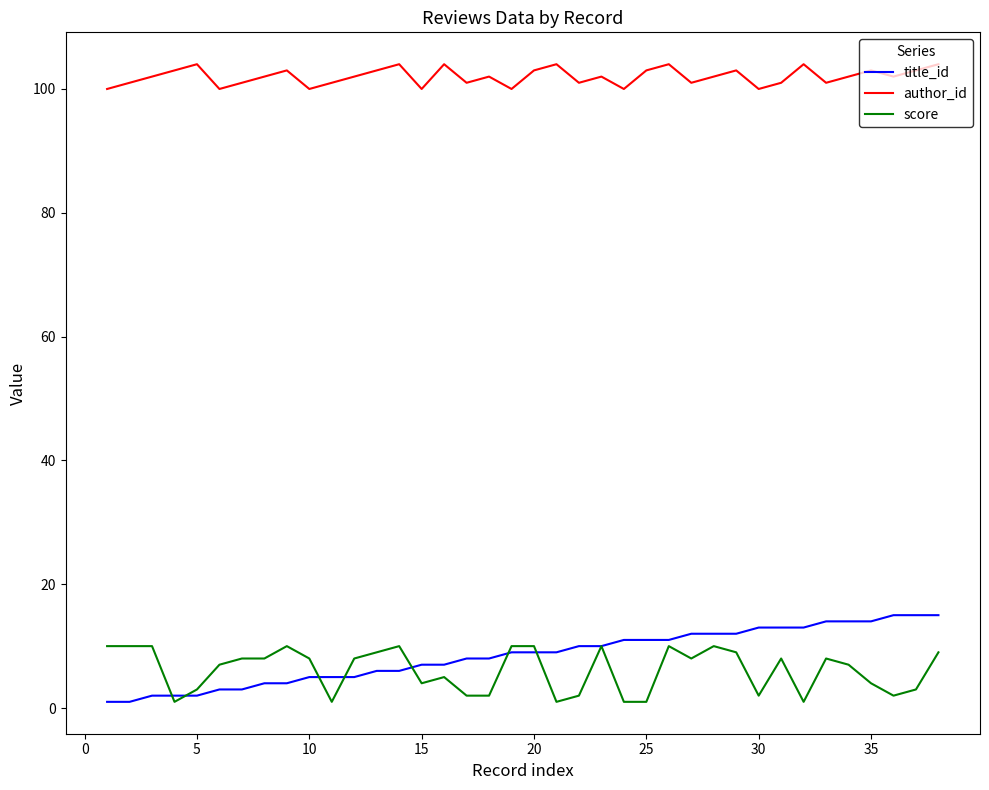

What is the maximum value for author_id?

104